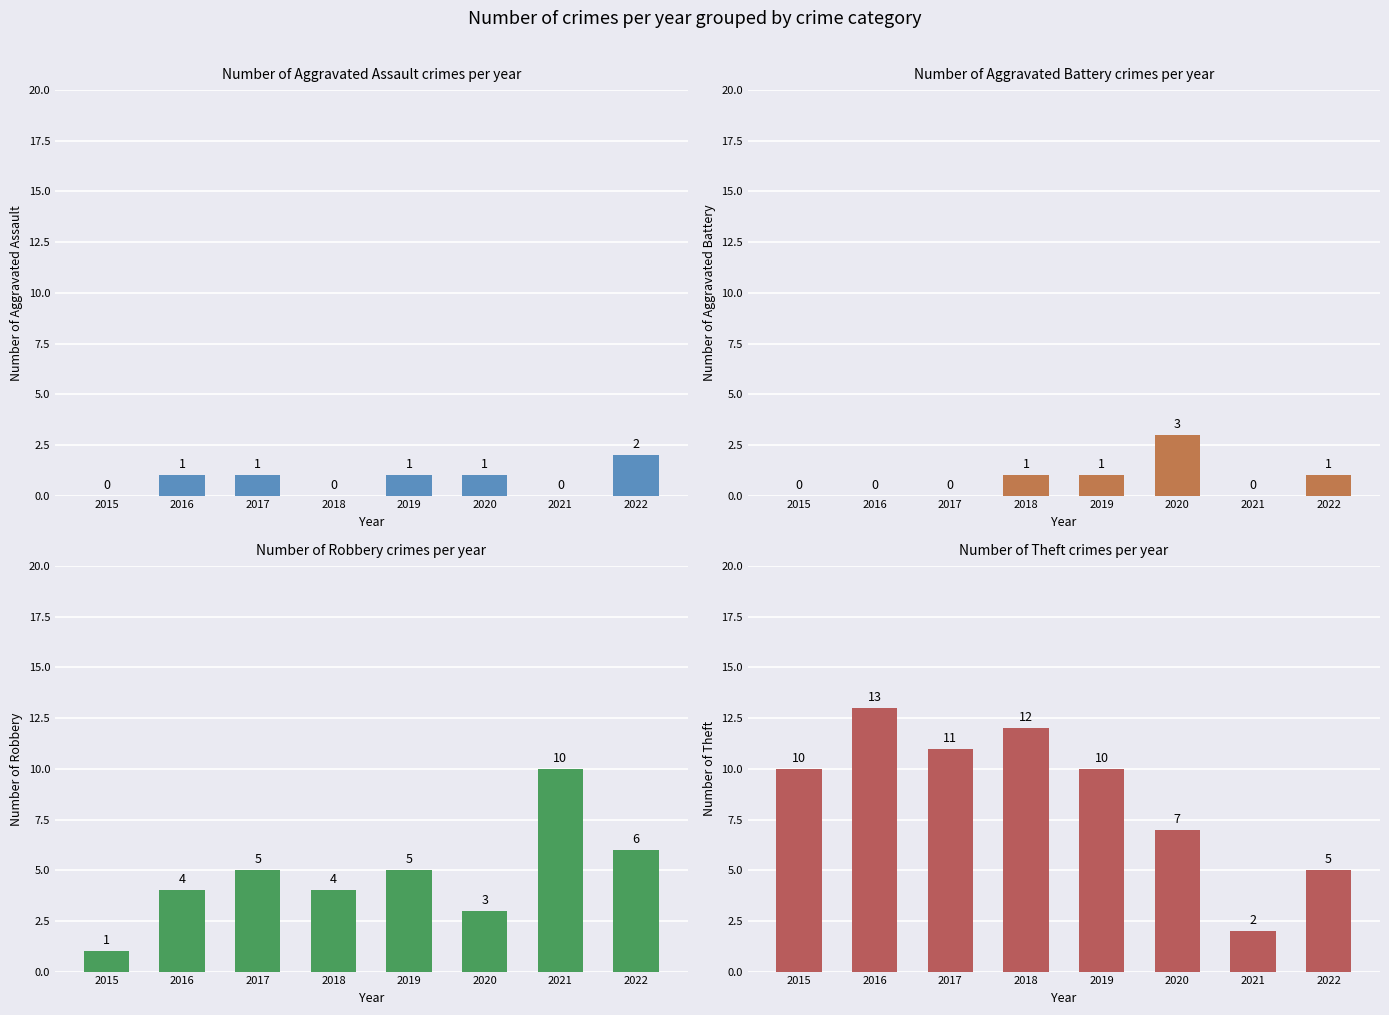

Reading left to right, what are all the values shown in this chart?

Aggravated Assault: 2015=0	2016=1	2017=1	2018=0	2019=1	2020=1	2021=0	2022=2
Aggravated Battery: 2015=0	2016=0	2017=0	2018=1	2019=1	2020=3	2021=0	2022=1
Robbery: 2015=1	2016=4	2017=5	2018=4	2019=5	2020=3	2021=10	2022=6
Theft: 2015=10	2016=13	2017=11	2018=12	2019=10	2020=7	2021=2	2022=5